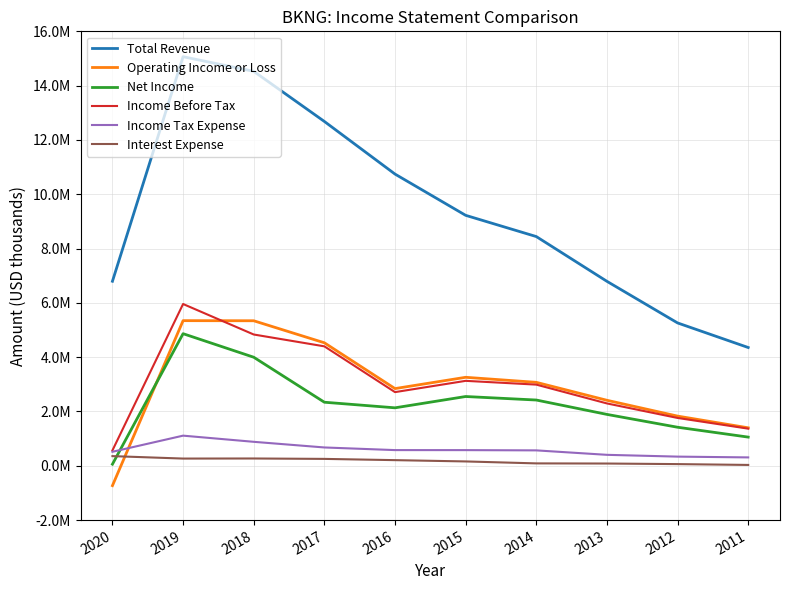

What are all the series names shown in the legend?

Total Revenue, Operating Income or Loss, Net Income, Income Before Tax, Income Tax Expense, Interest Expense